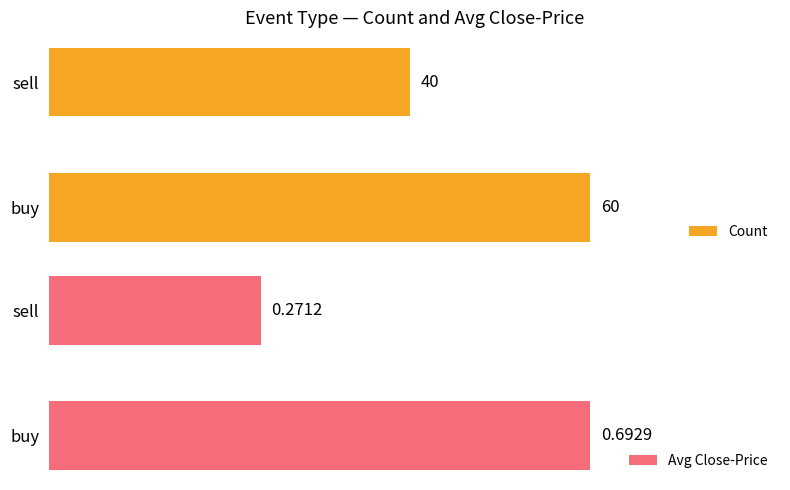

List the labels in order of Avg Close-Price value, largest first.

buy, sell